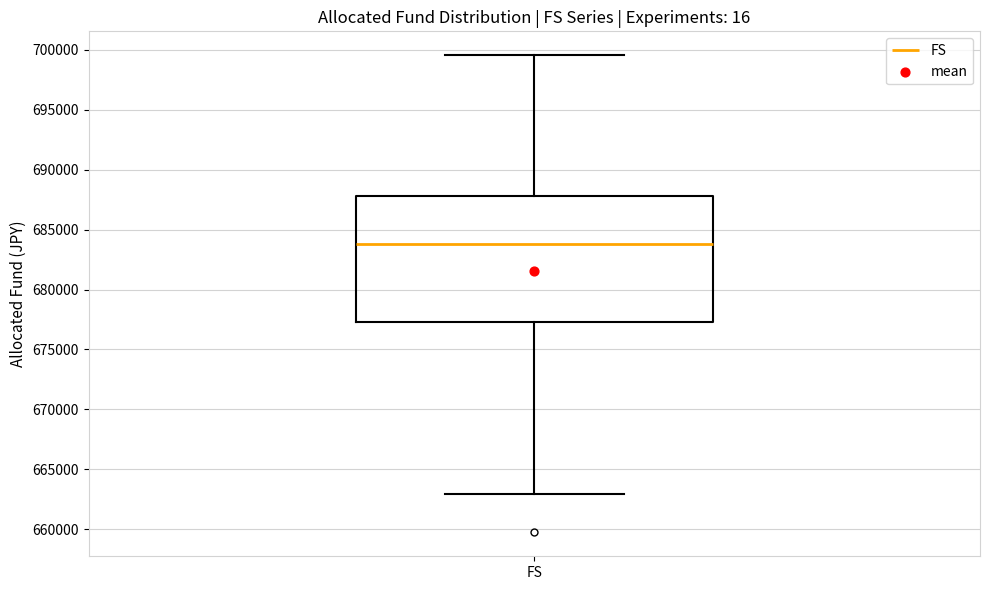

Read this box plot against the y-axis: the position of the median line, the range covered by the box, and the ends of both whiskers. The values are not printed on the chart, so give them approximately, as read against the axis.

median 684000, box 677500 to 688000, whiskers 663000 to 699500